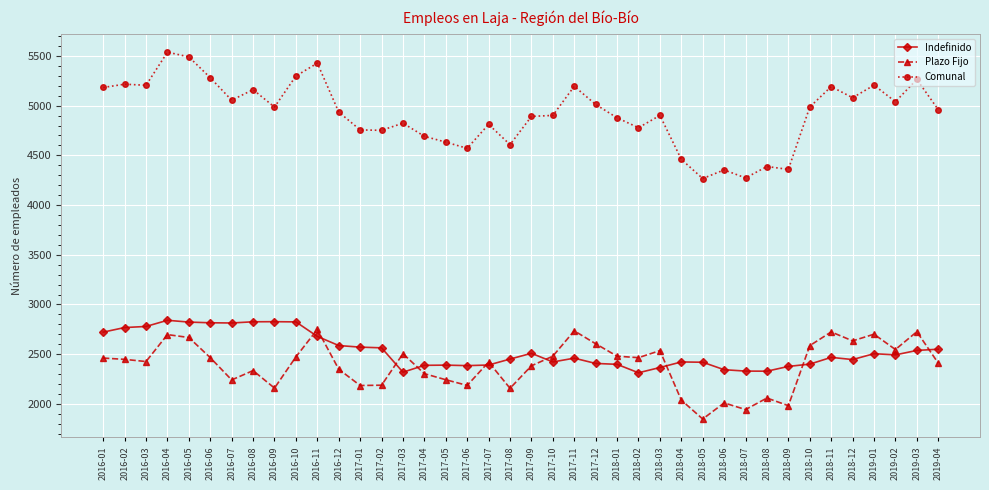

The value of Comunal at 2018-05 is 6542. True or false?

False